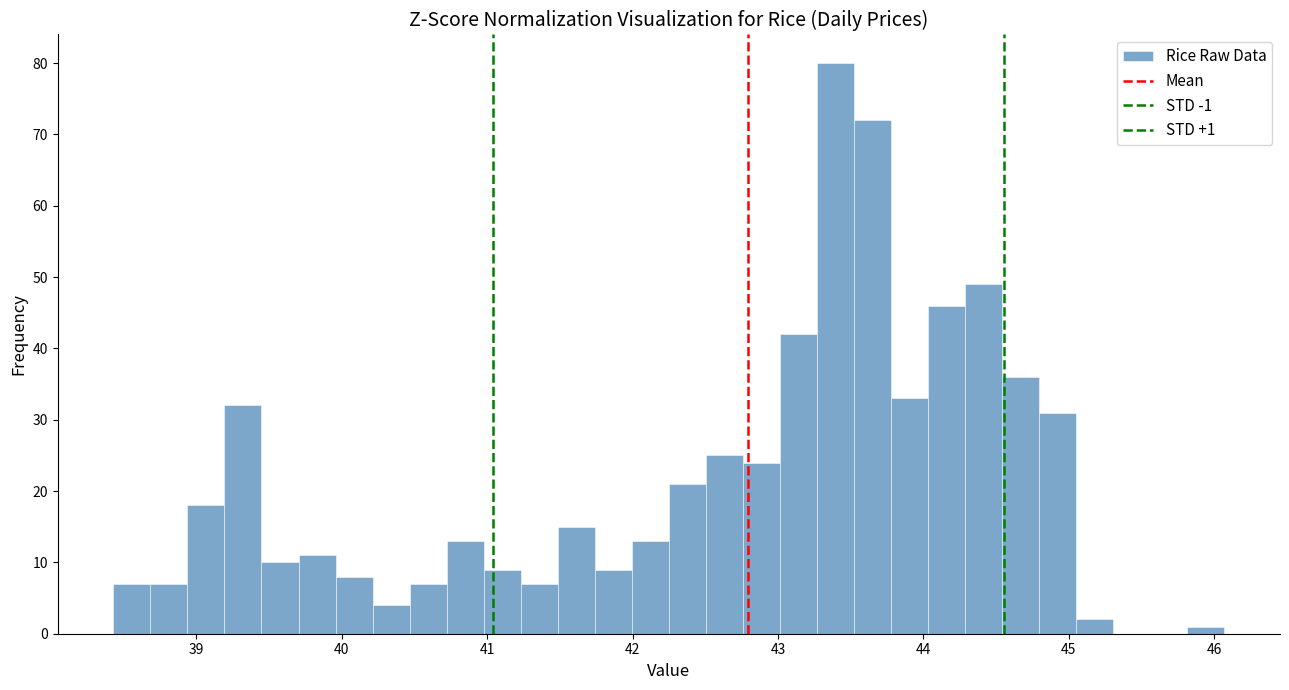

Read against the x-axis, roughly where is the centre of the tallest bar?

43.4